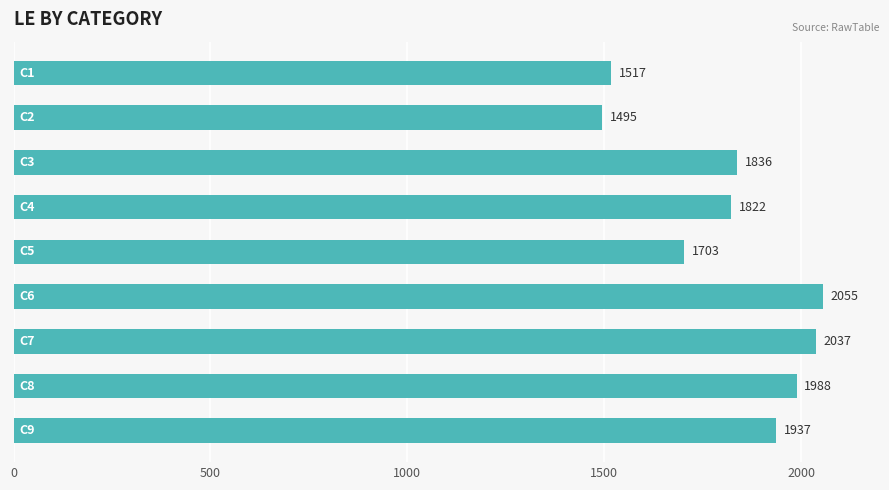

What is the value of the 9th bar from the top?

1937